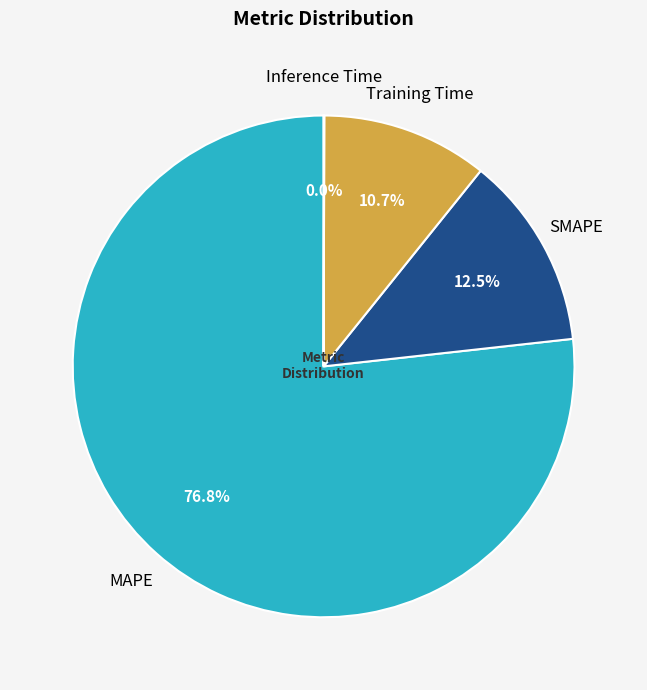

Is there a majority slice in this chart?

Yes